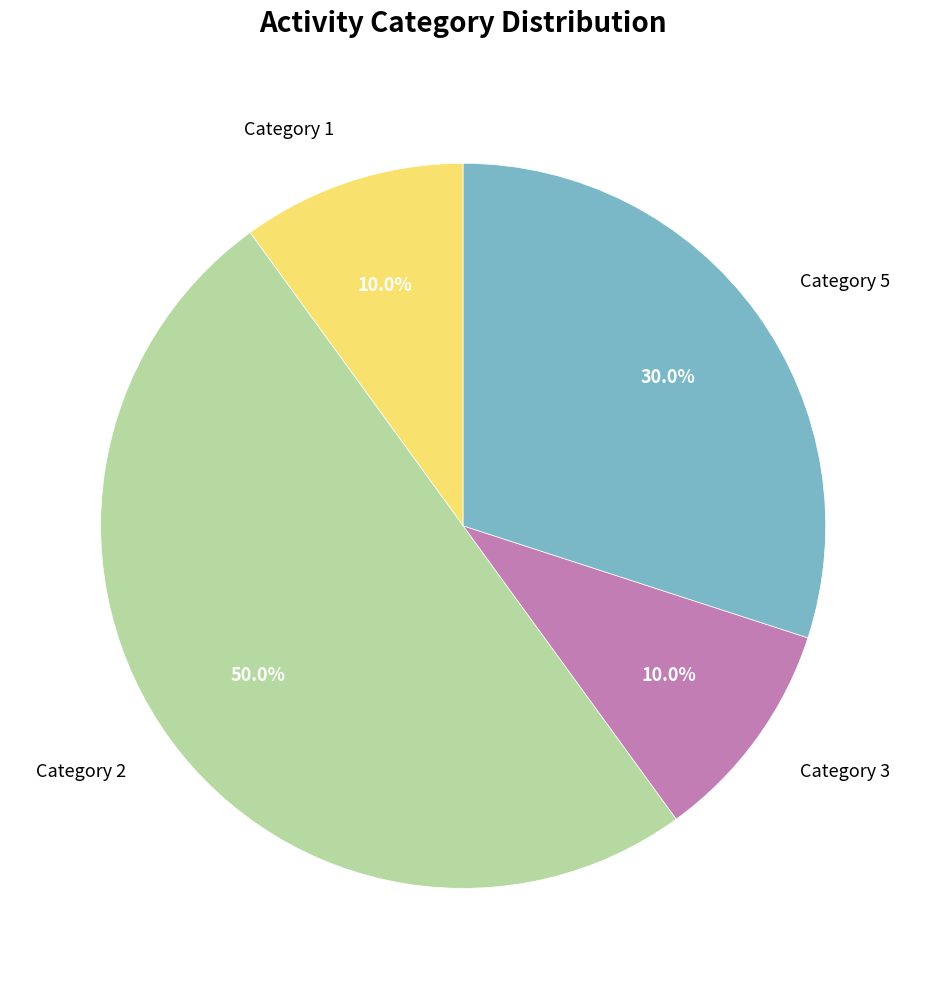

Is the sum of Category 2 and Category 1 greater than half?

Yes